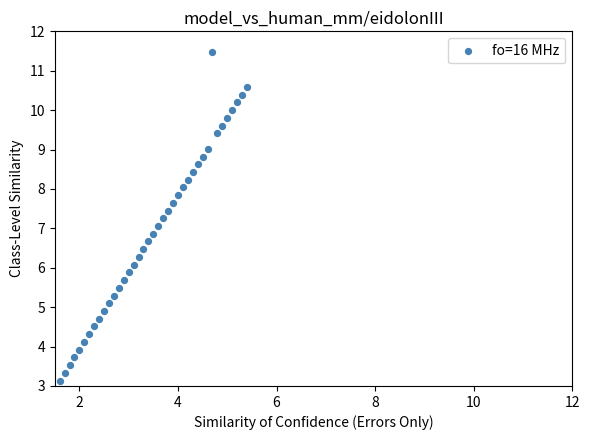

What is the range of X values (max minus min)?

3.8